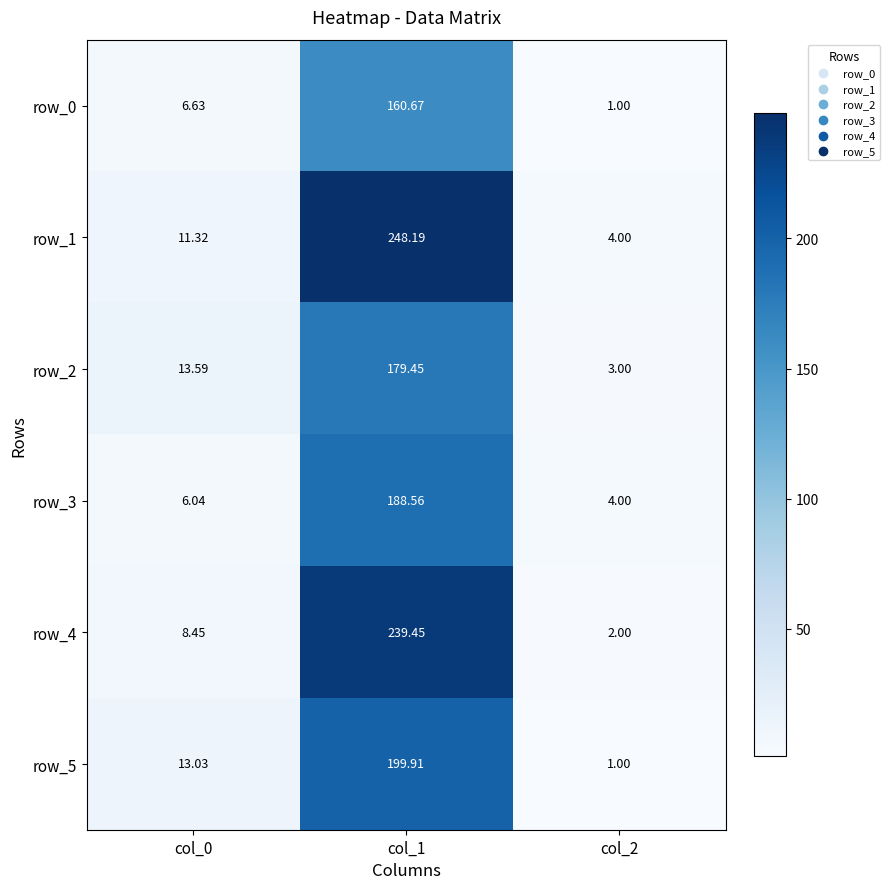

What is the difference between the row_5 values at col_0 and col_1?

186.9